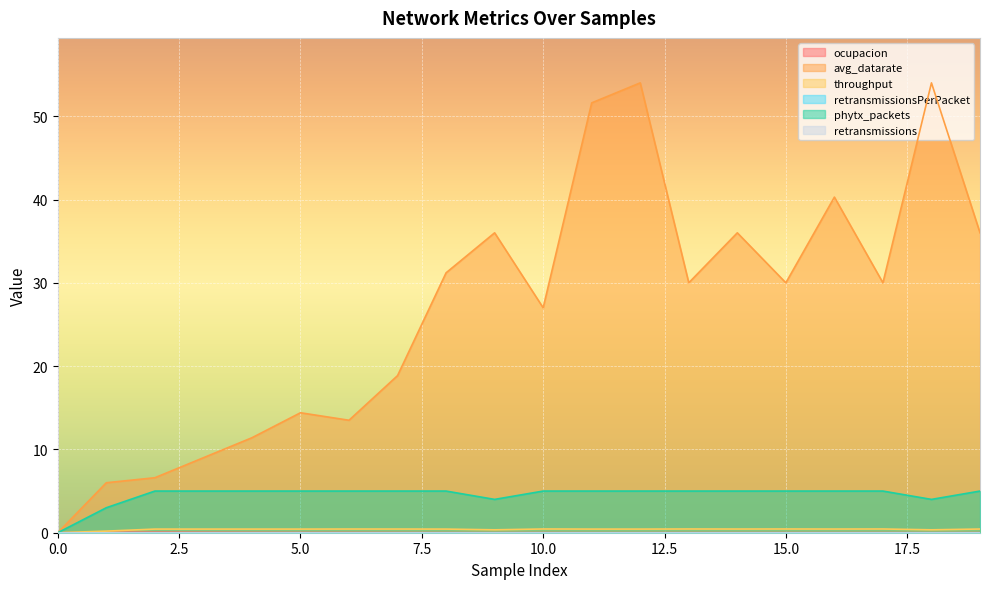

Which has a higher value, 2 or 14?

2